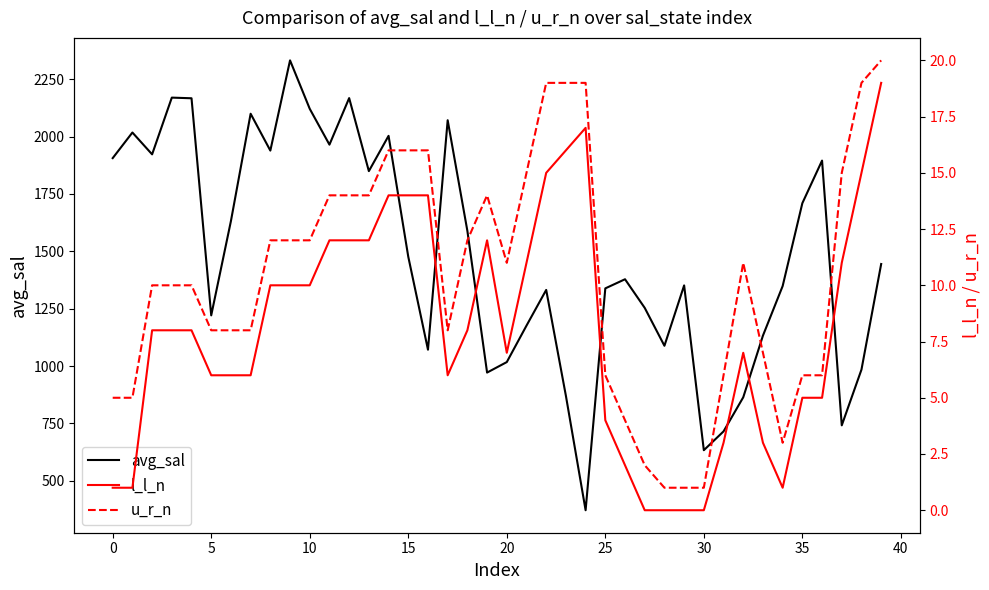

Which category has the highest value in the l_l_n series?

39